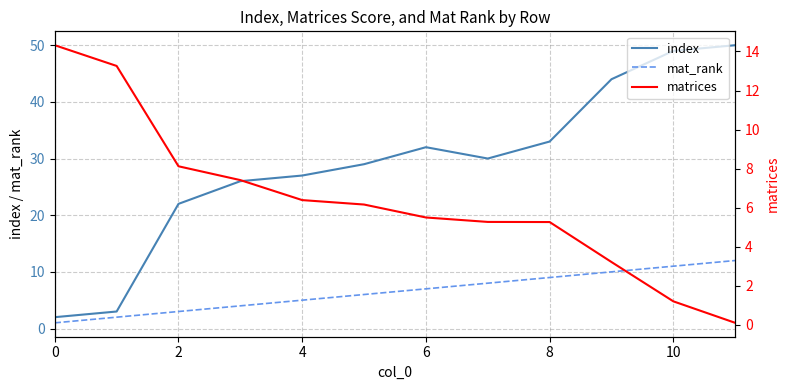

True or false: index has a value of 16 at 8.

False